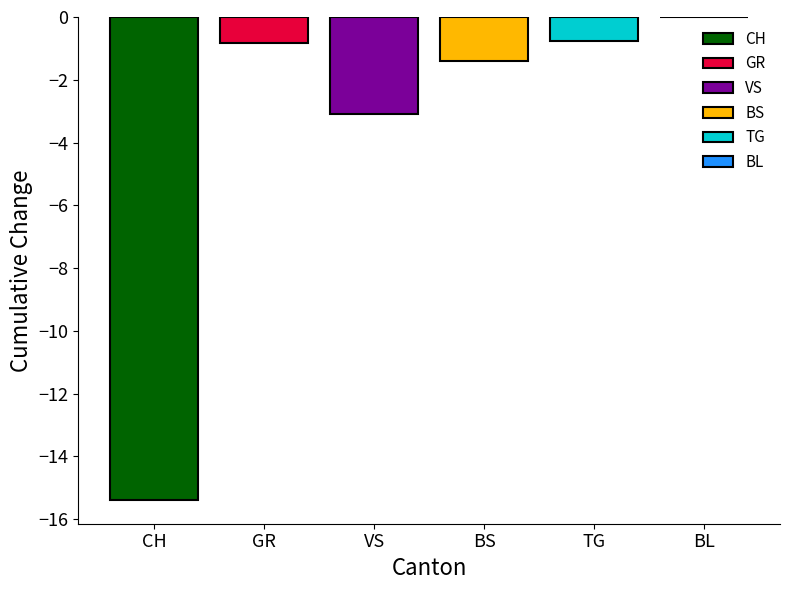

The VS series shows -3.1 at VS. True or false?

True